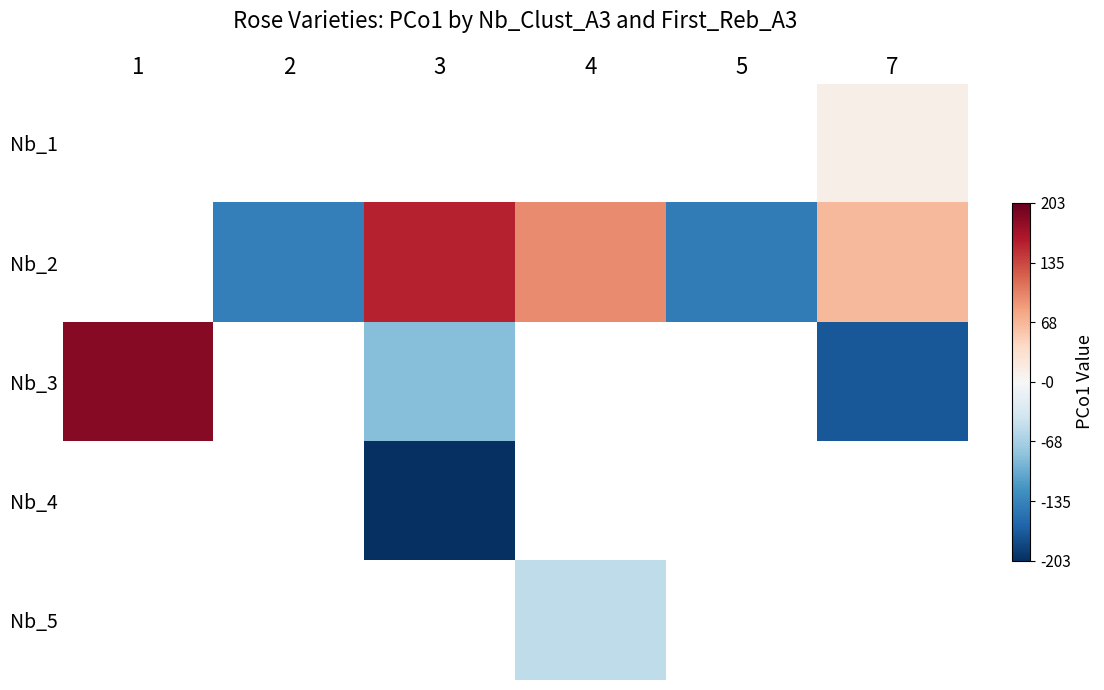

How many values in Nb_3 are below zero?

2